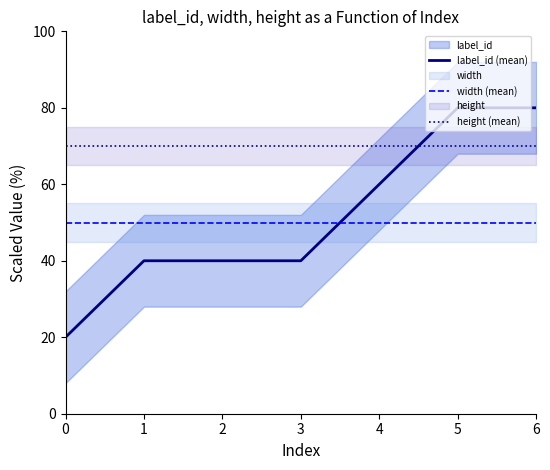

Reading left to right, what are all the values shown in this chart?

label_id (mean): 0=20.0	1=40.0	2=40.0	3=40.0	4=60.0	5=80.0	6=80.0
width (mean): 0=50.0	1=50.0	2=50.0	3=50.0	4=50.0	5=50.0	6=50.0
height (mean): 0=70.0	1=70.0	2=70.0	3=70.0	4=70.0	5=70.0	6=70.0